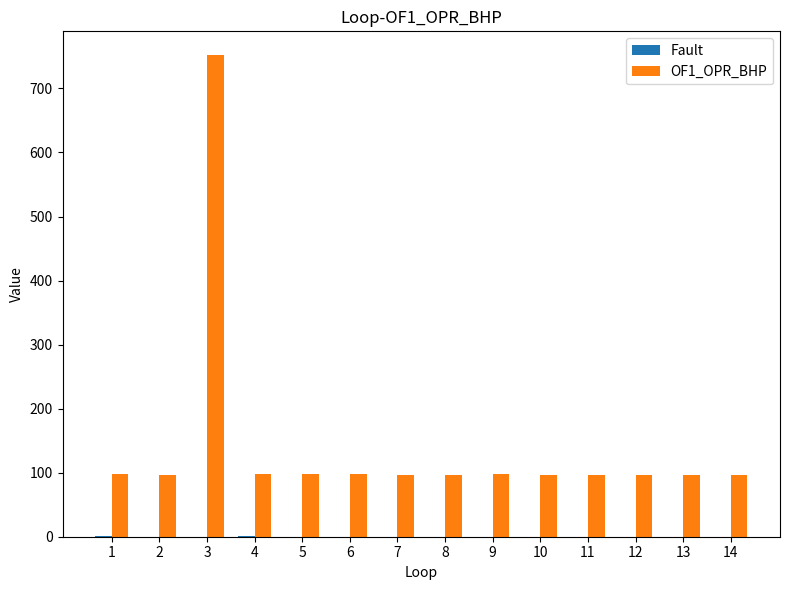

What is the difference between the OF1_OPR_BHP values at 3 and 8?

655.1